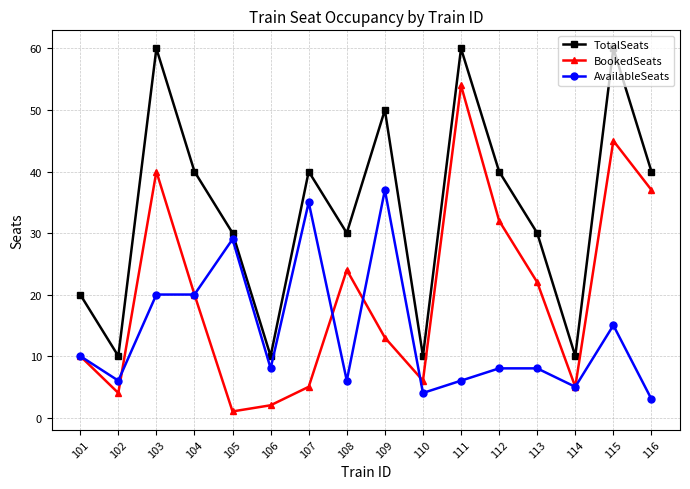

What is the maximum value shown in the chart?

60